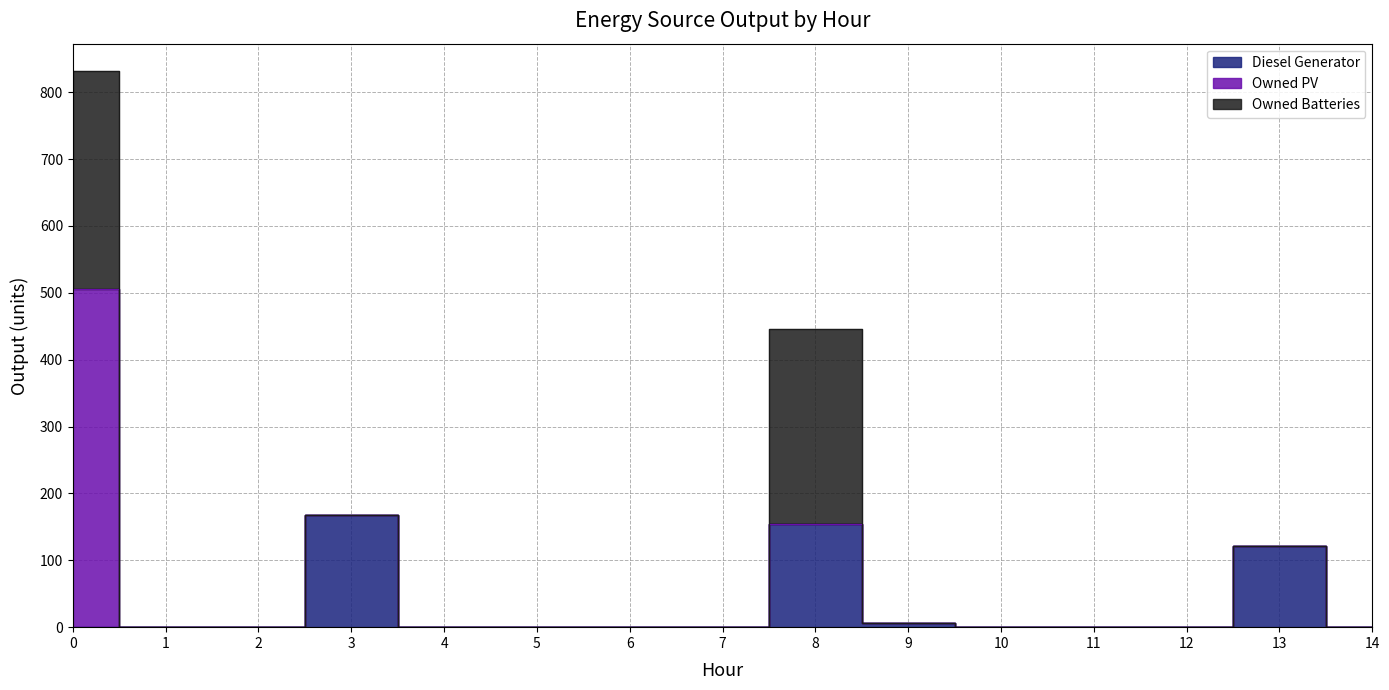

What is the average value of the Owned Batteries series?

41